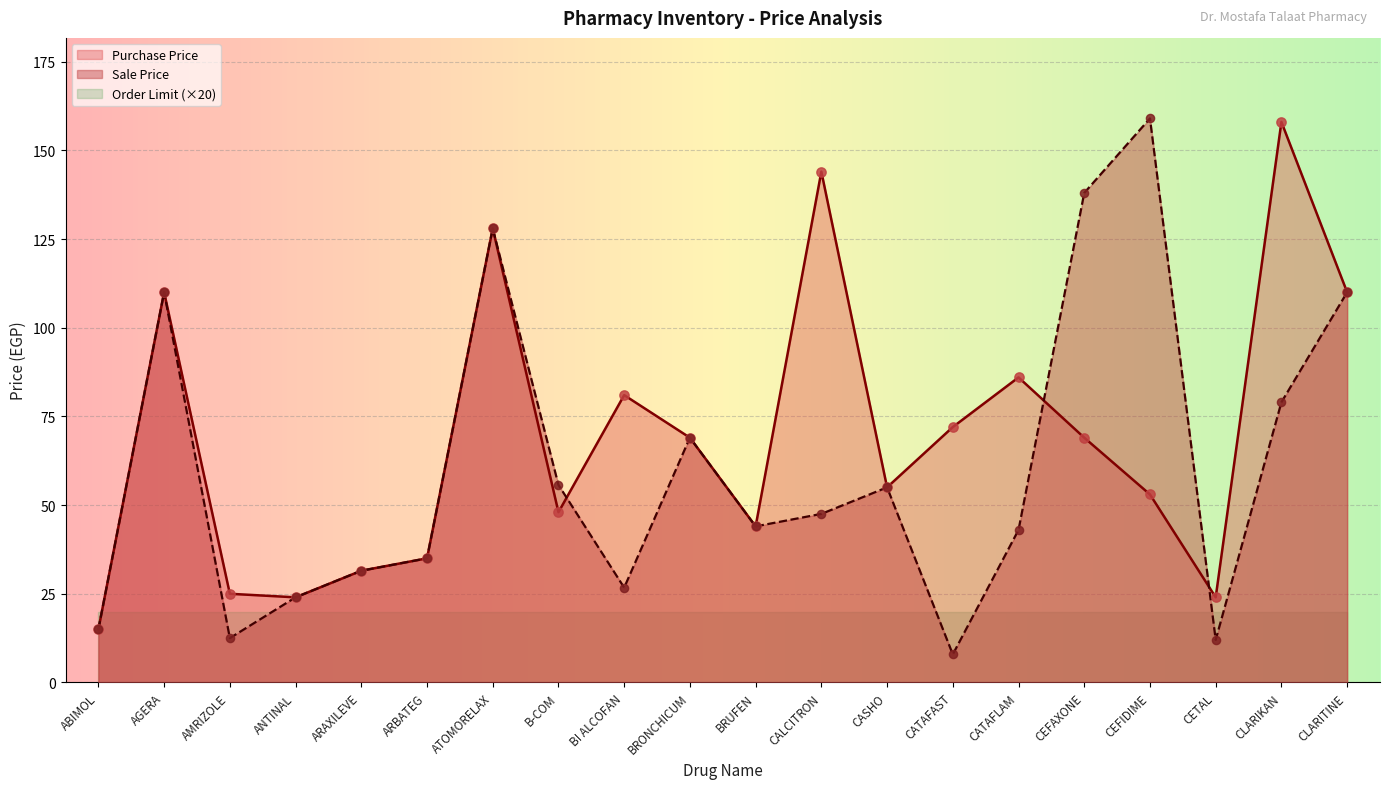

At how many categories does at least one series exceed 13?

20